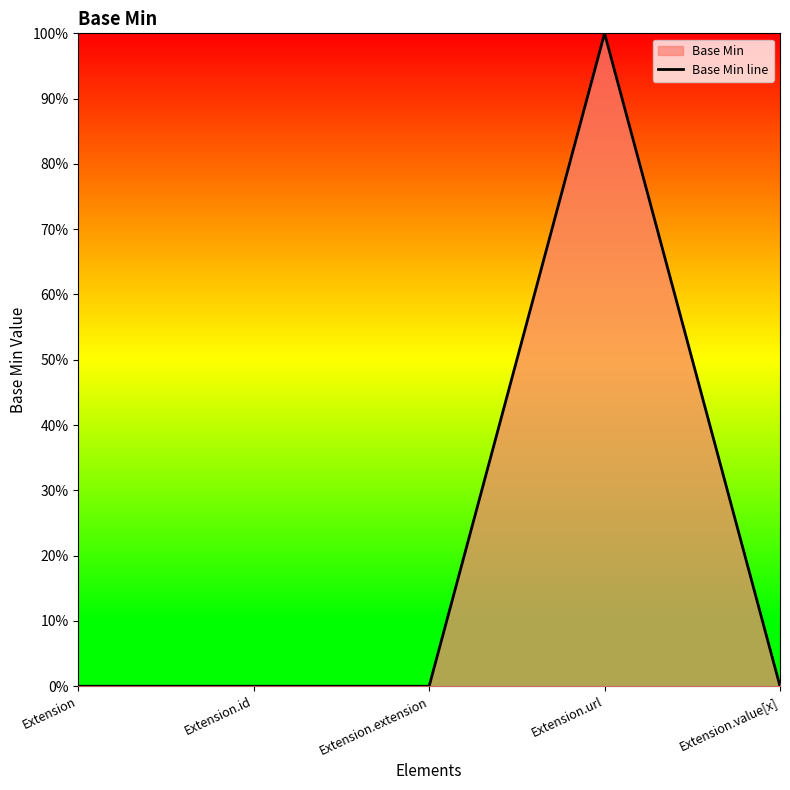

How many lines are shown in the chart?

1